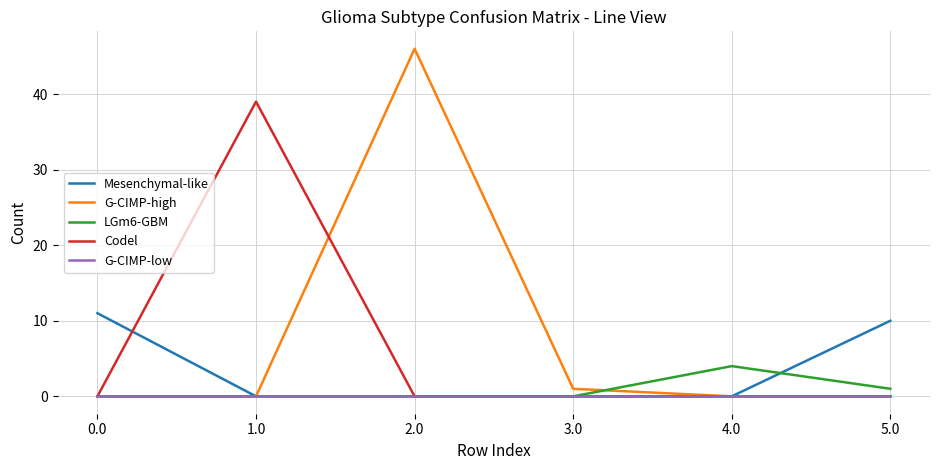

True or false: Mesenchymal-like and Codel intersect in this chart.

True